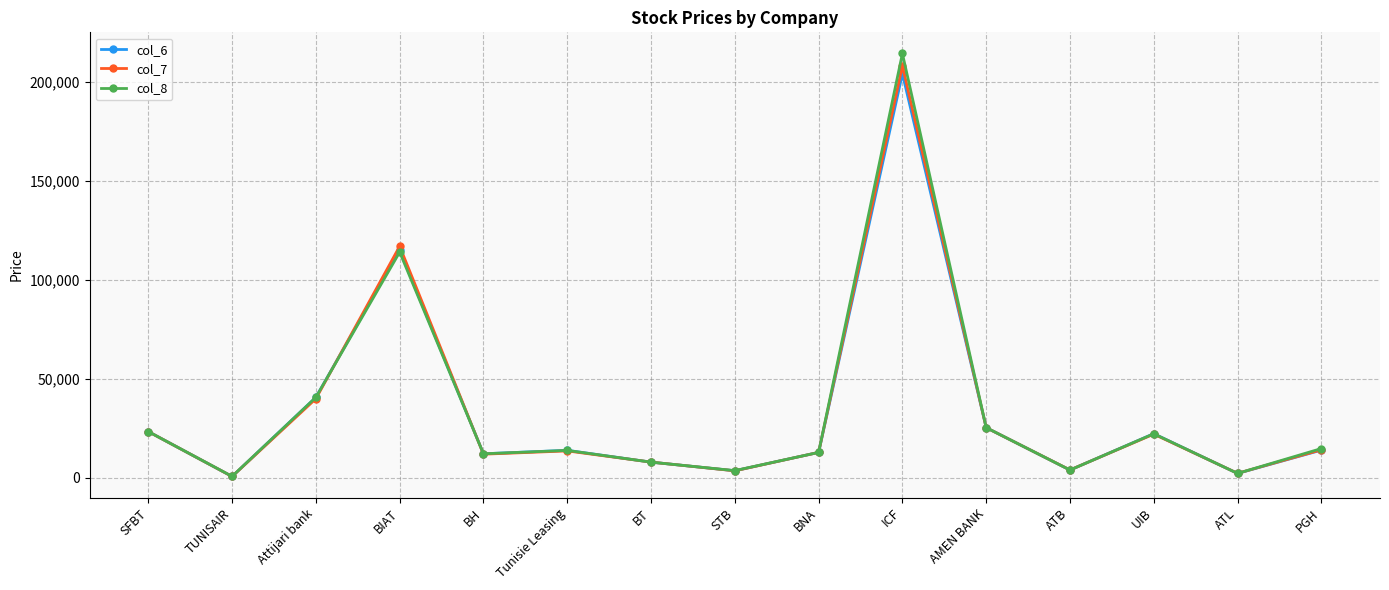

Which category has the highest value in the col_6 series?

ICF